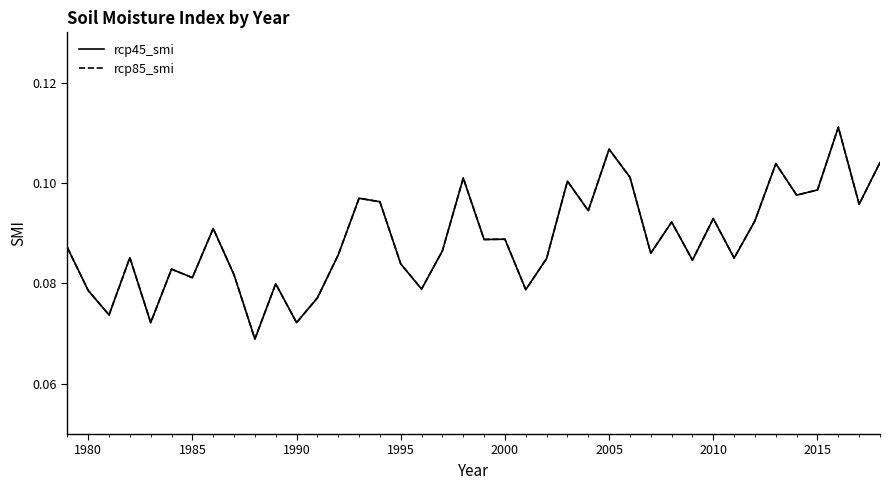

What is the maximum value for rcp85_smi?

0.1